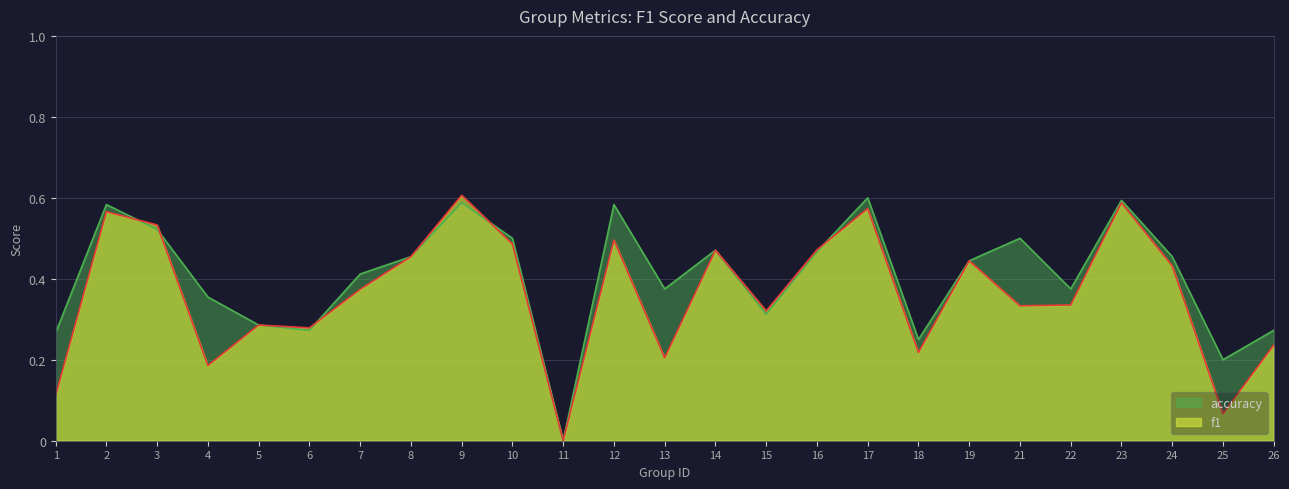

Is the value of accuracy at 11 greater than the value of f1 at 2?

No